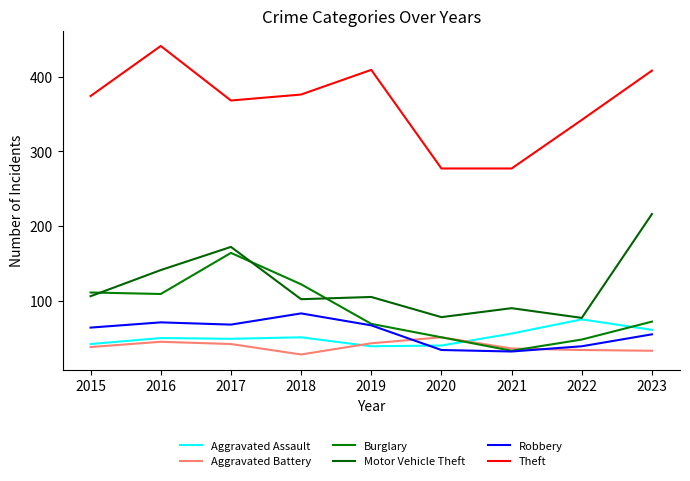

At how many categories does at least one series exceed 231?

9